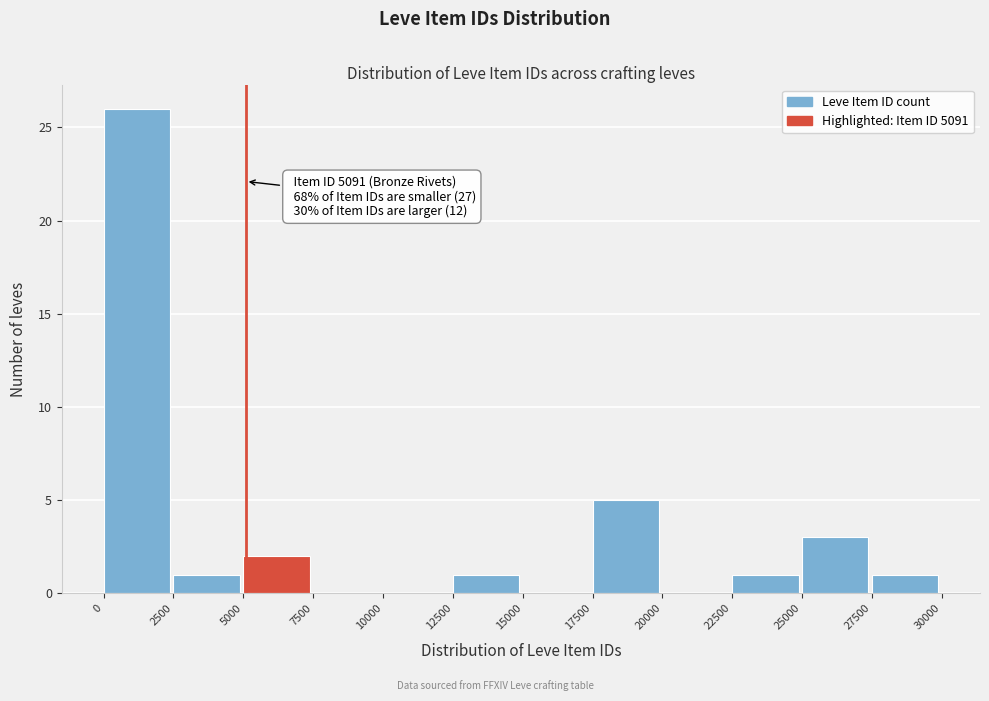

Which range on the x-axis has the tallest bar?

0 to 2500